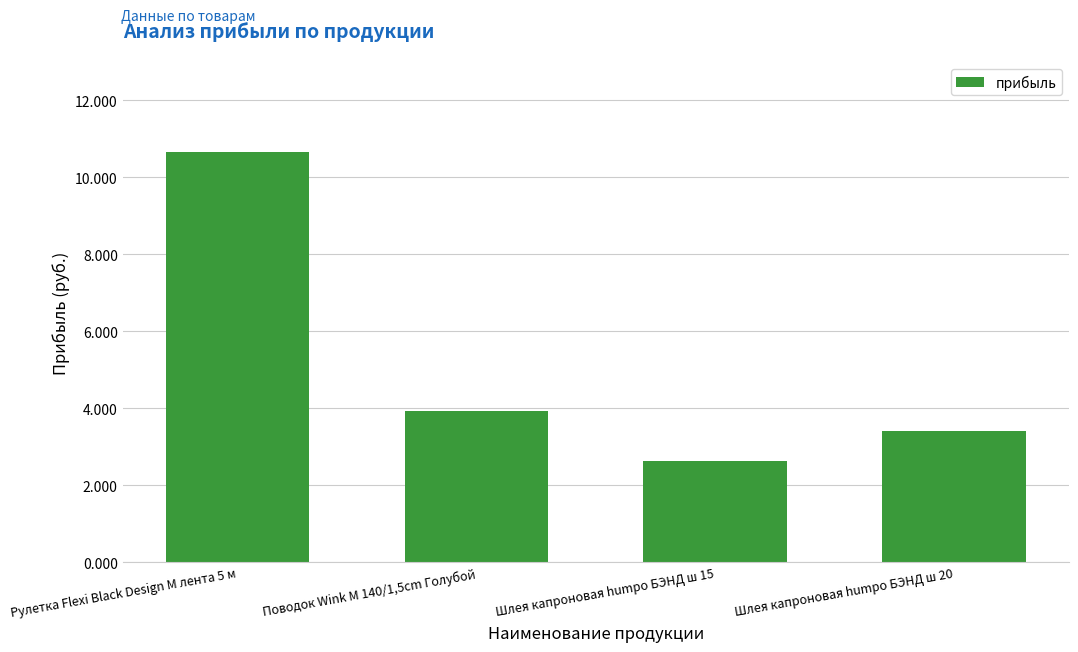

Is it true that the value at Шлея капроновая humpo БЭНД ш 20 is 6.1?

False